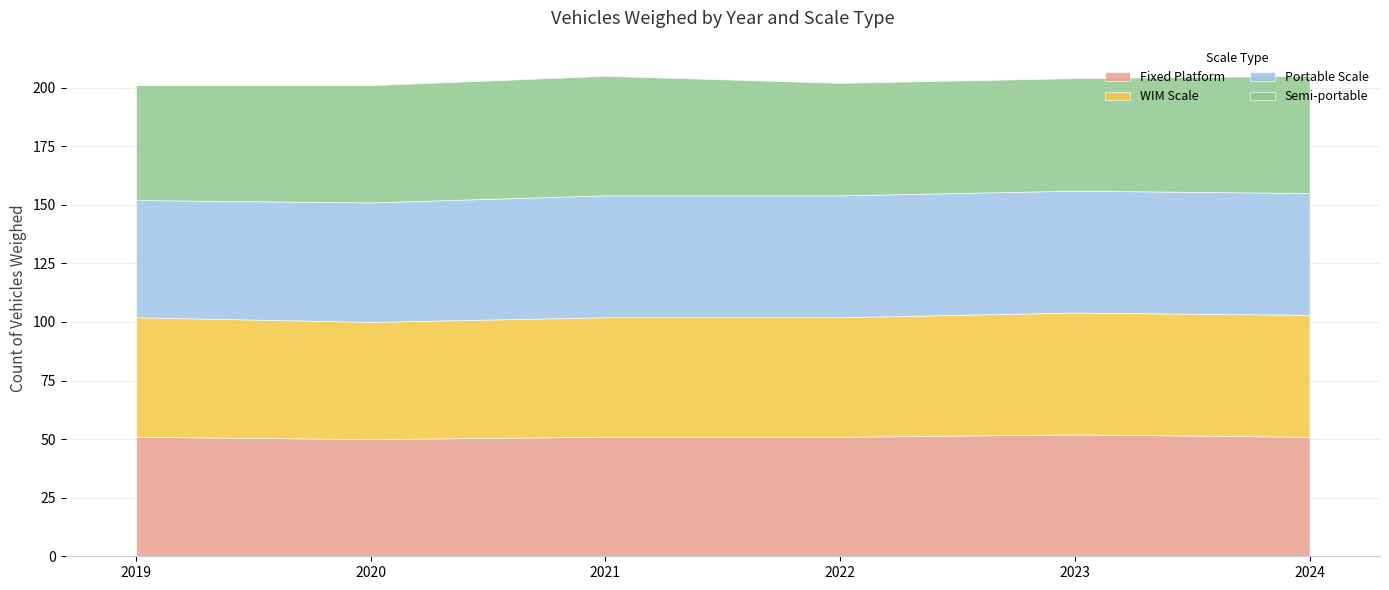

Reading right to left, extract all data points from this chart.

Fixed Platform: 51	52	51	51	50	51
WIM Scale: 52	52	51	51	50	51
Portable Scale: 52	52	52	52	51	50
Semi-portable: 50	48	48	51	50	49